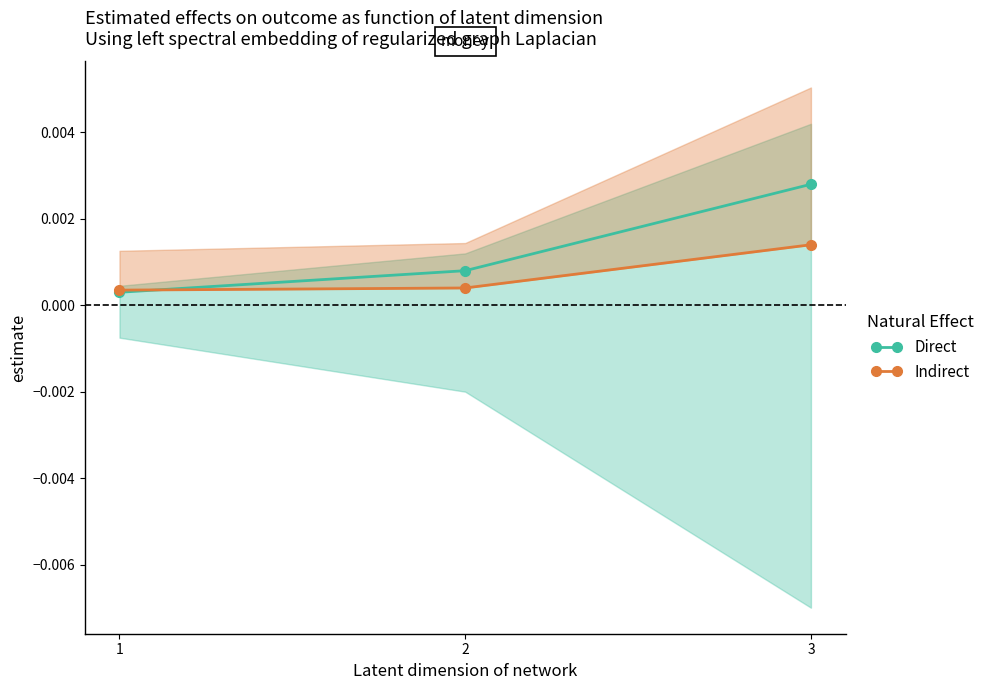

How many Direct values are between 0 and 1?

3